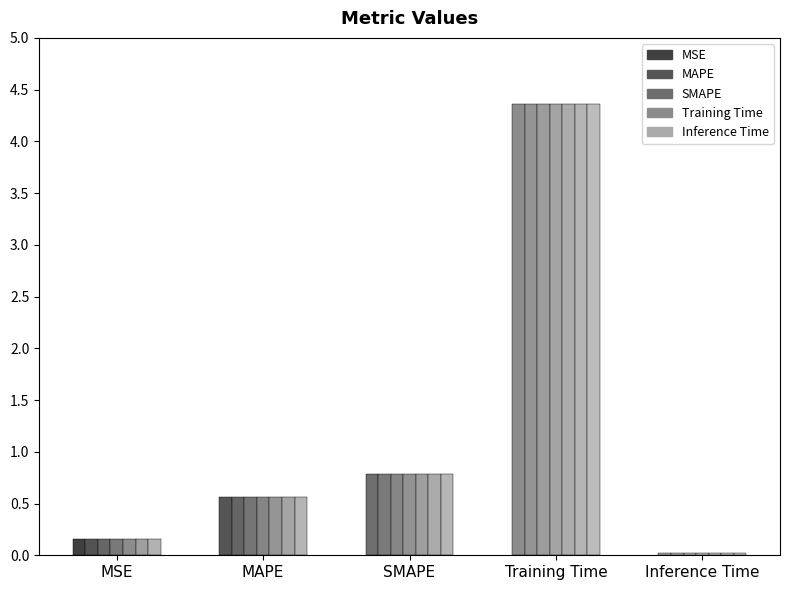

Is it true that the value at SMAPE is 0.8?

True